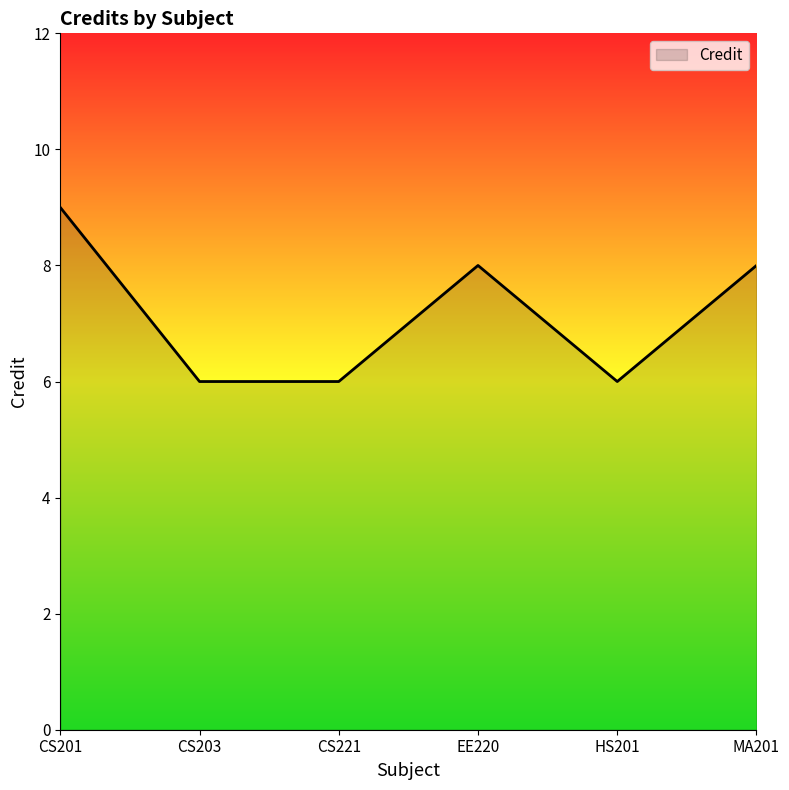

What position from the left is MA201?

6